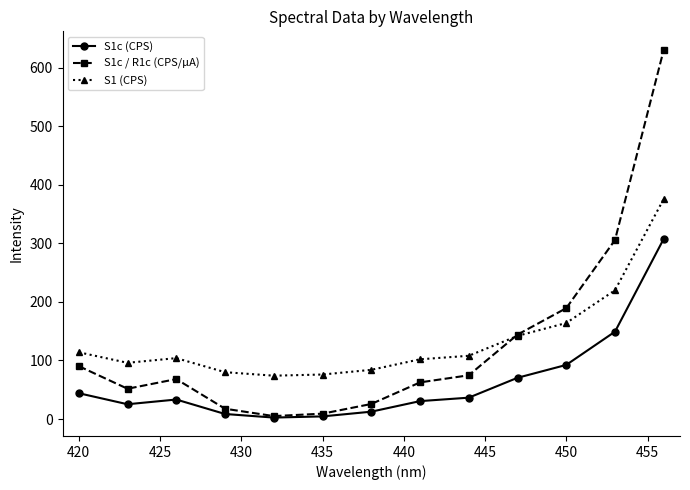

Does the chart have visible grid lines?

No